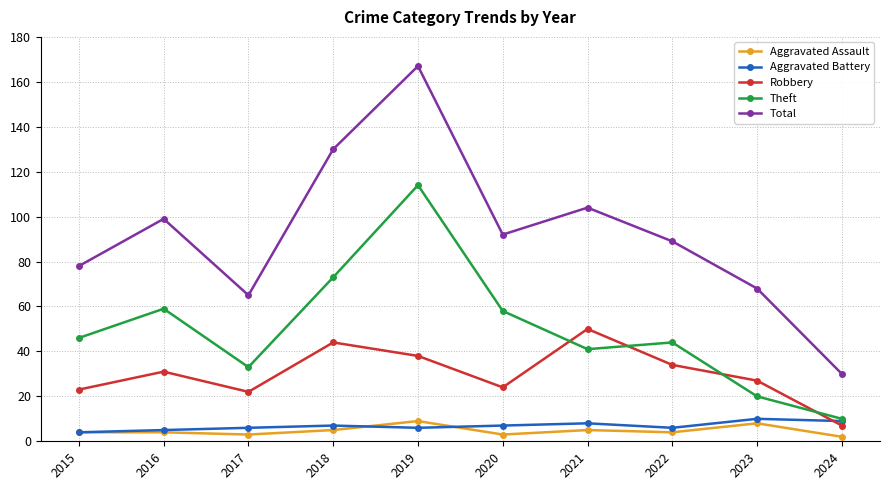

What is the highest value of the Robbery series?

50